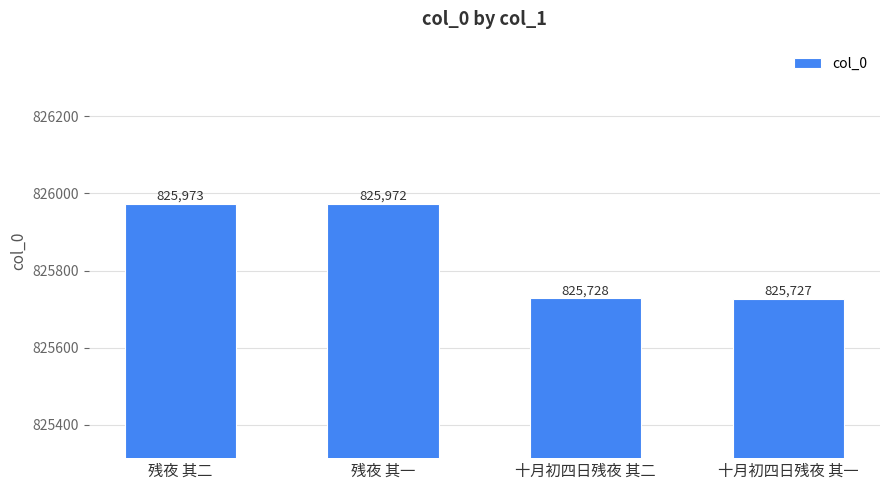

The value at 残夜 其一 is 345386. True or false?

False